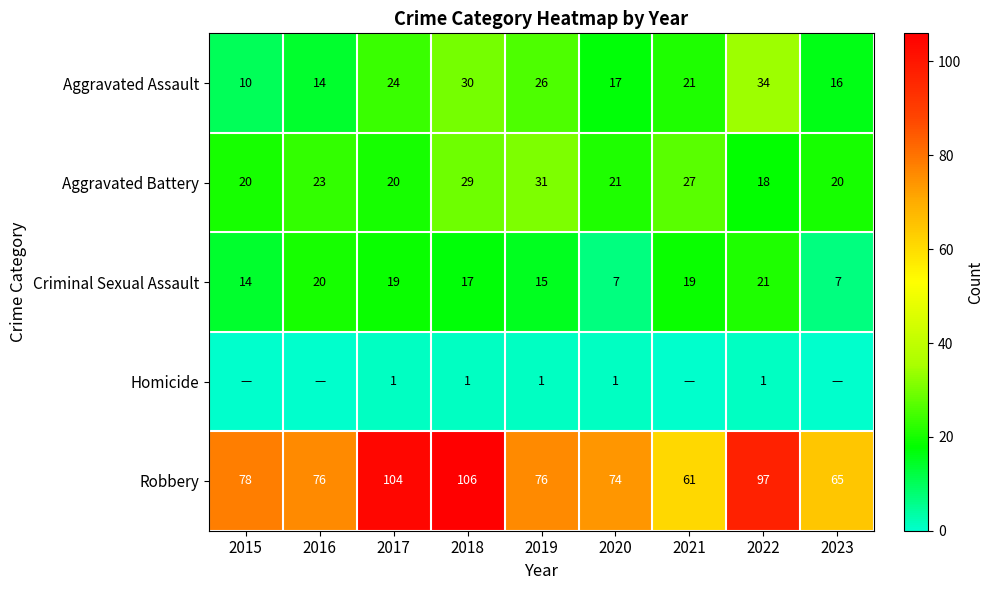

How many values in the Aggravated Battery series are below 21?

4